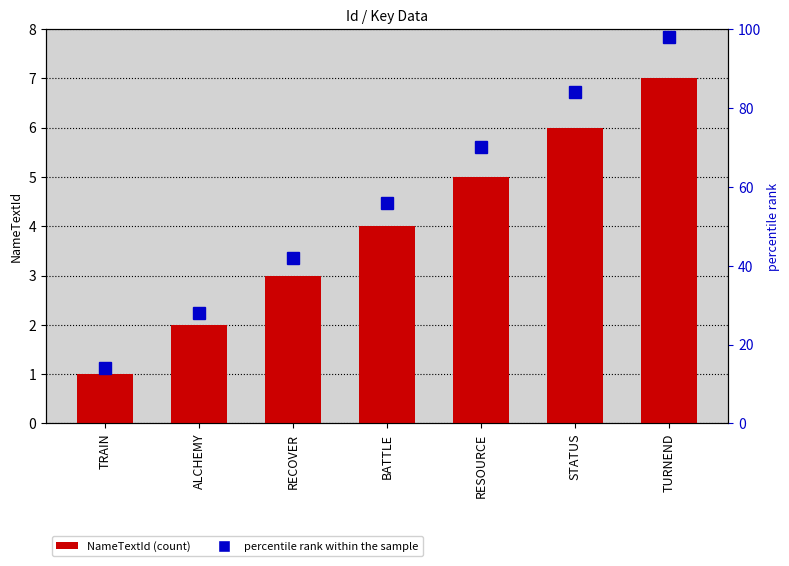

At which label is percentile rank within the sample closest to 56?

BATTLE